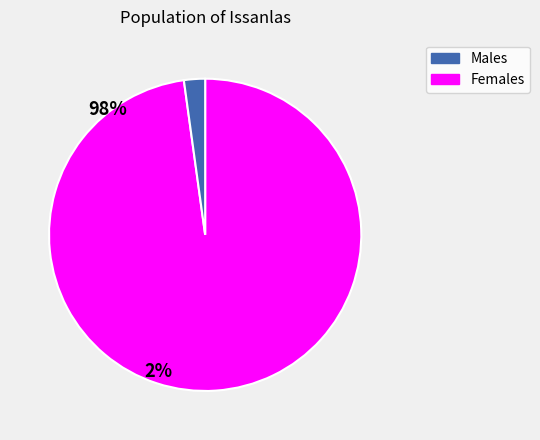

Is there any slice that represents more than half of the pie?

Yes